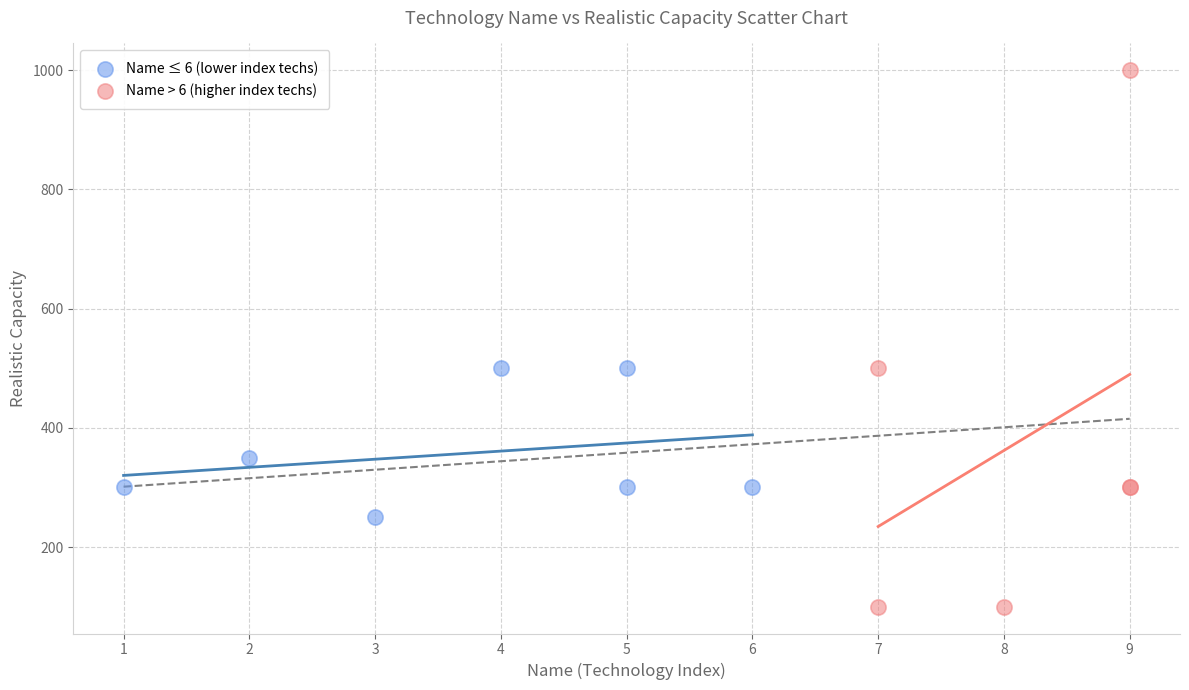

Which series reaches the minimum Y coordinate?

Name > 6 (higher index techs)